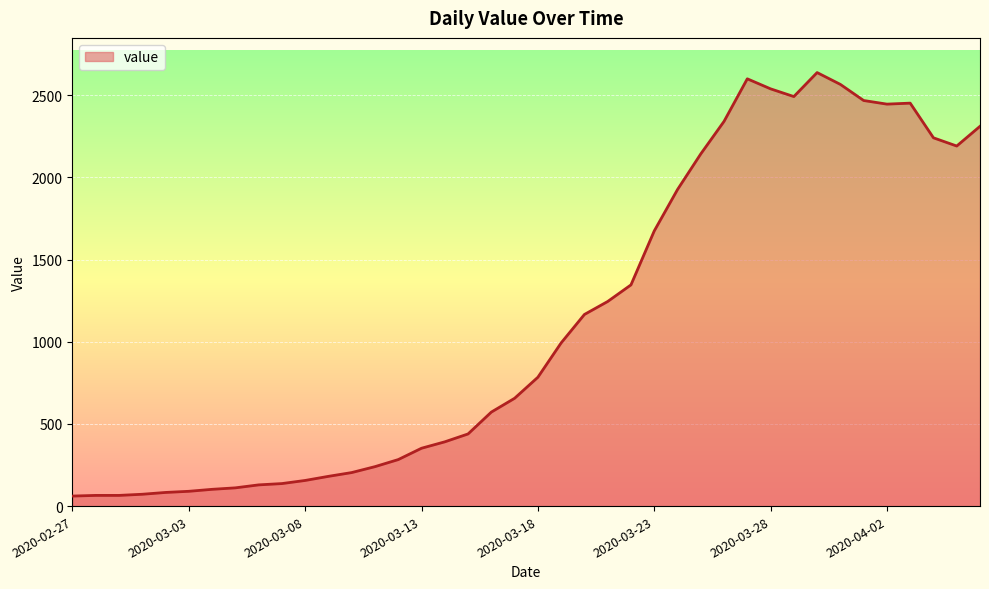

What is the minimum value shown in the chart?

61